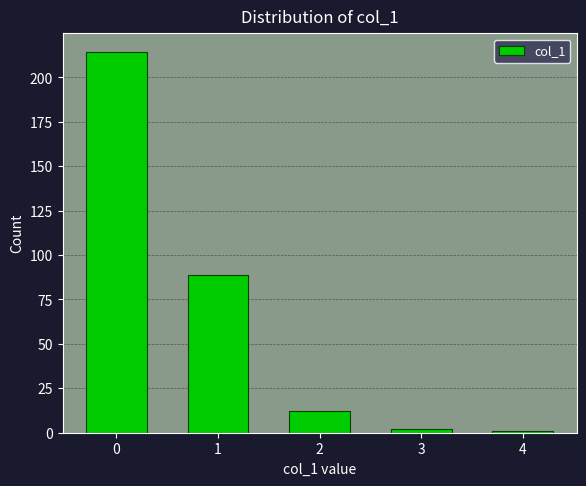

Reading left to right, transcribe all the data shown in this chart.

0=214	1=89	2=12	3=2	4=1